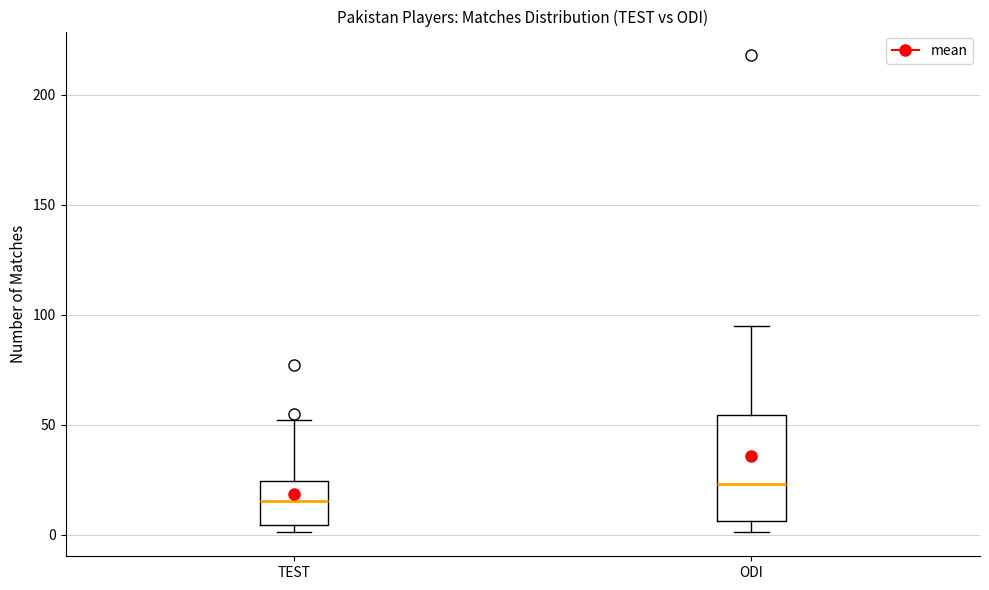

Which box has the lowest median line?

TEST